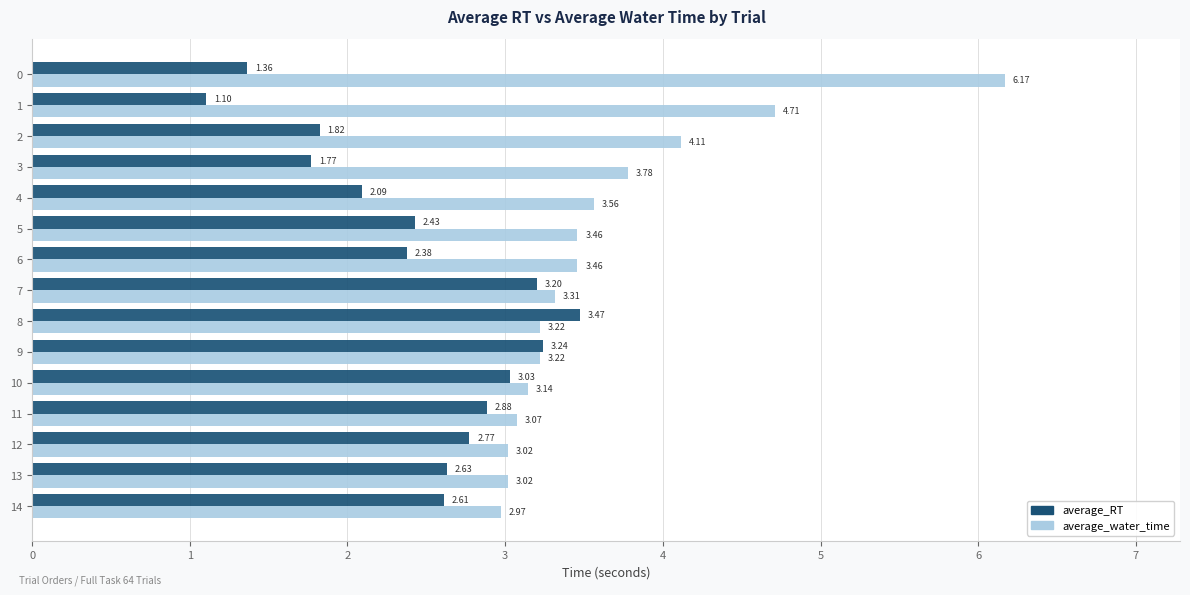

What is the smallest value displayed?

1.1